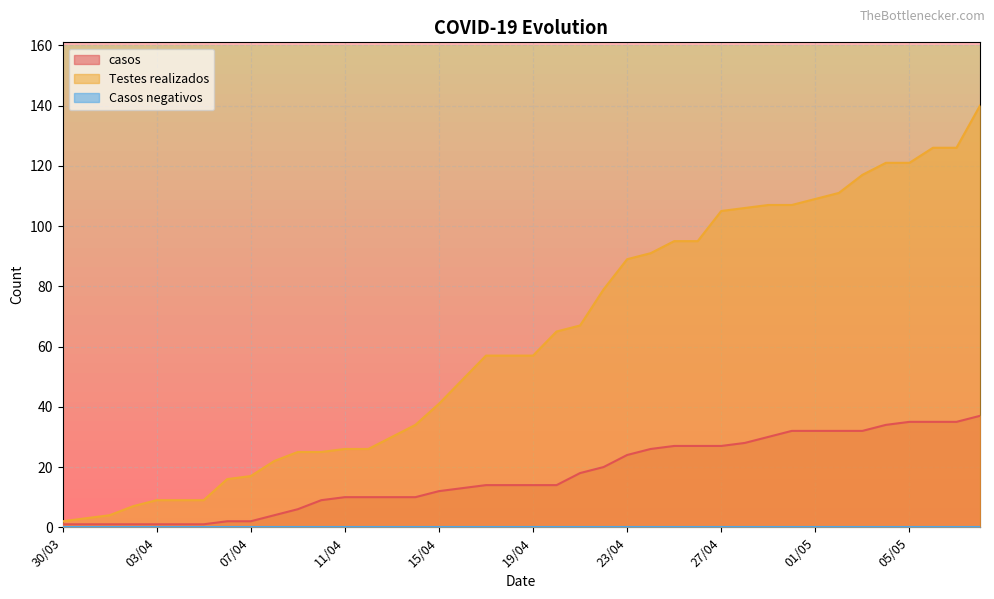

Where is casos nearest to the value 19?

21/04